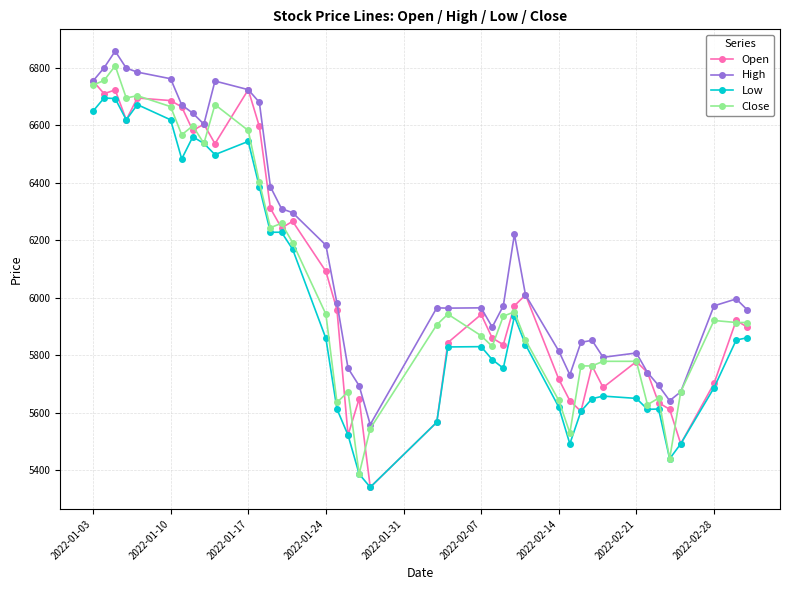

True or false: Low and High intersect in this chart.

False